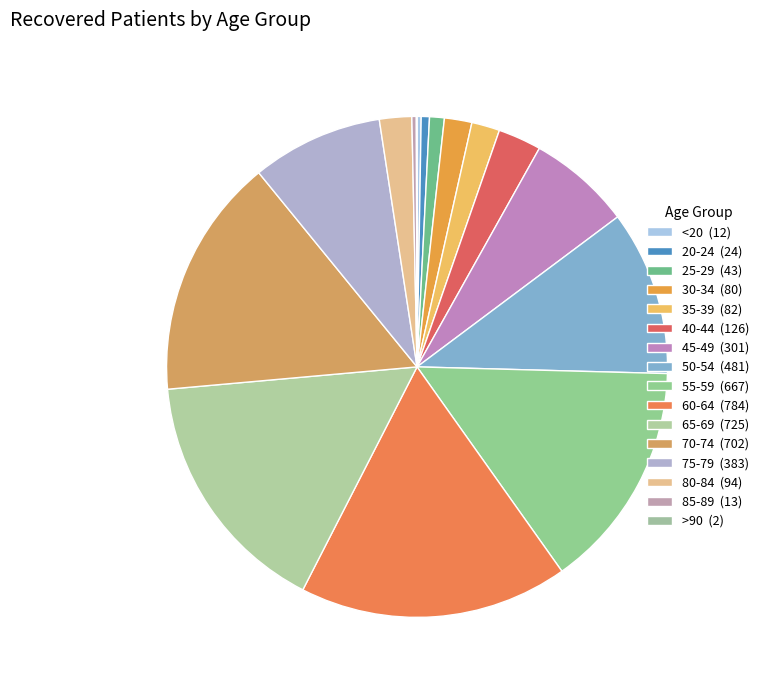

Count the number of slices in the pie.

16